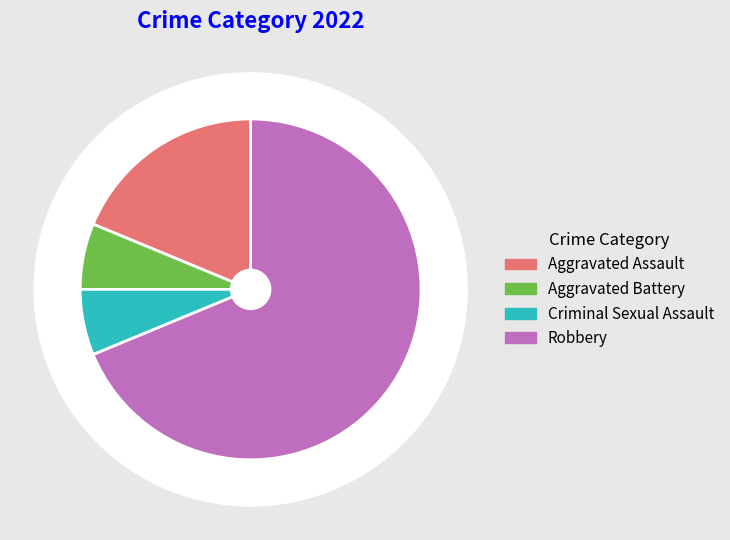

To the nearest percent, what percentage of the pie is Criminal Sexual Assault?

6%